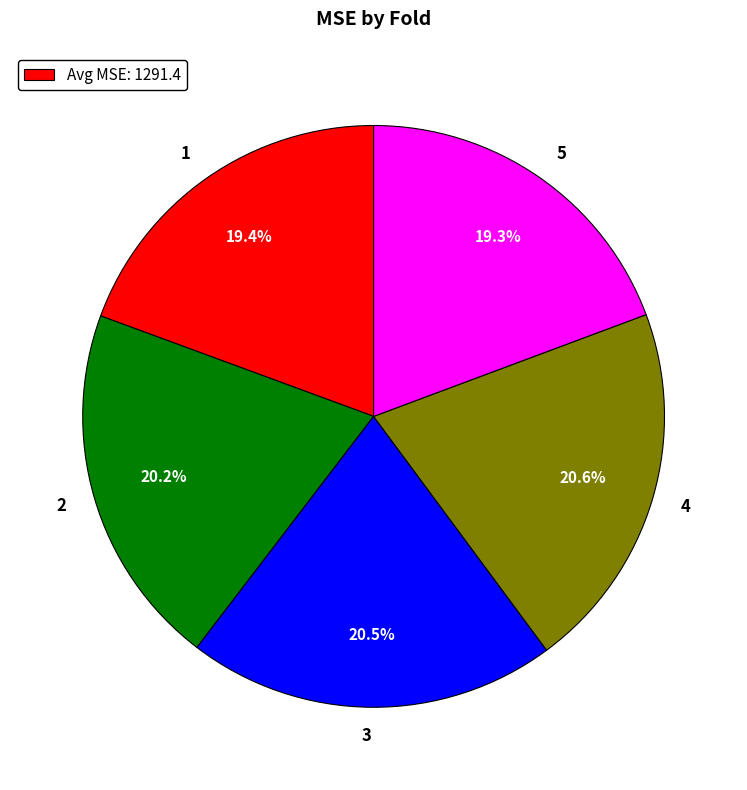

How many slices are in this pie chart?

5